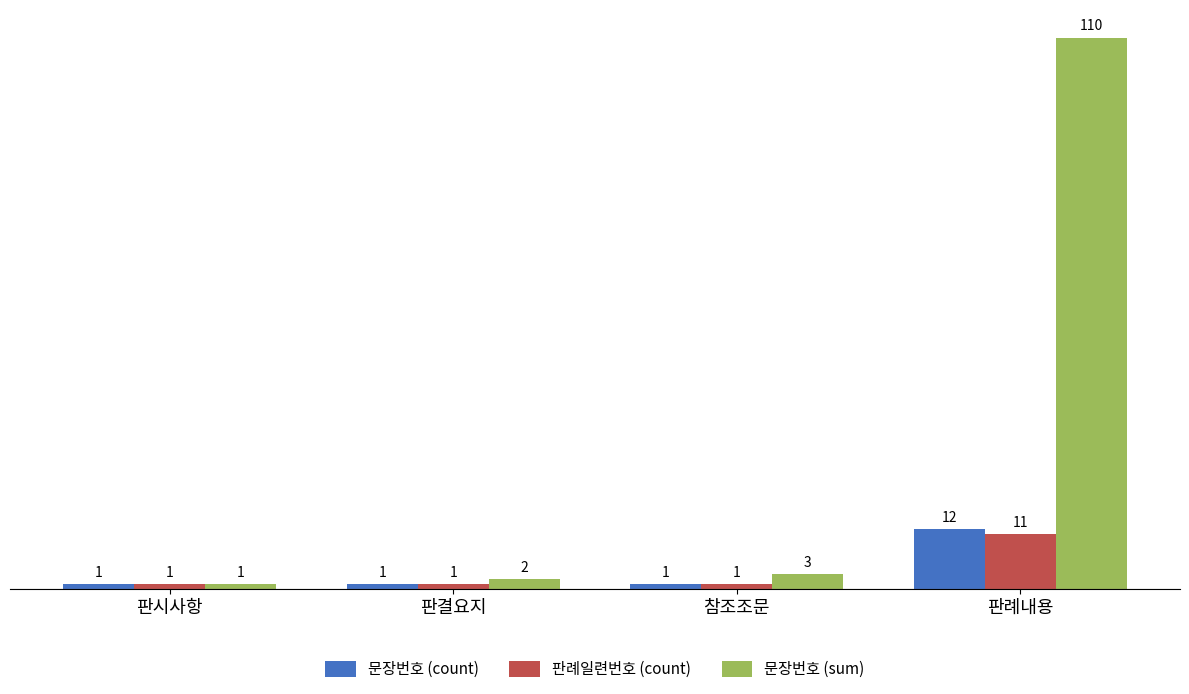

What is the label of the 3rd bar from the right?

판결요지